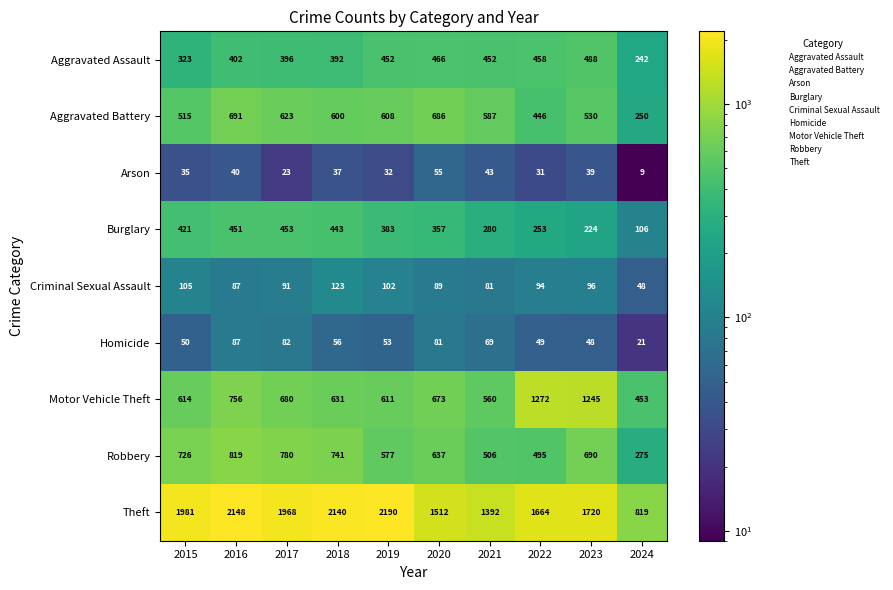

How many categories are shown in the chart?

10